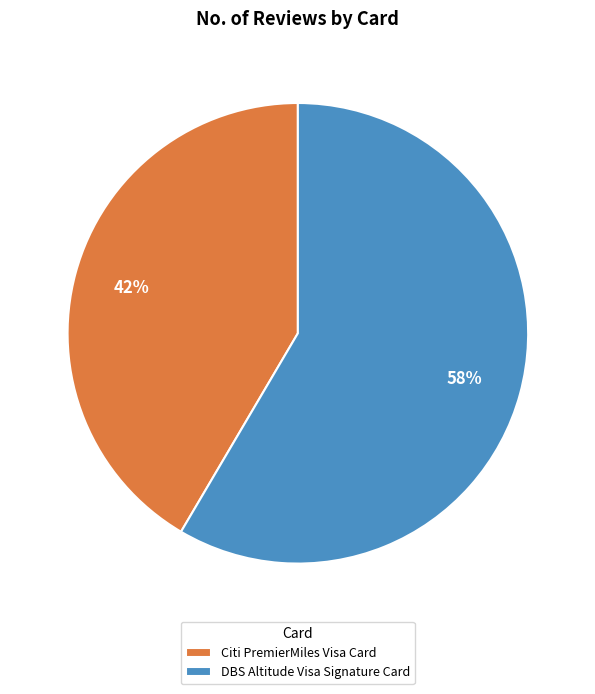

Approximately how many times larger is the value at DBS Altitude Visa Signature Card compared to Citi PremierMiles Visa Card?

1.4